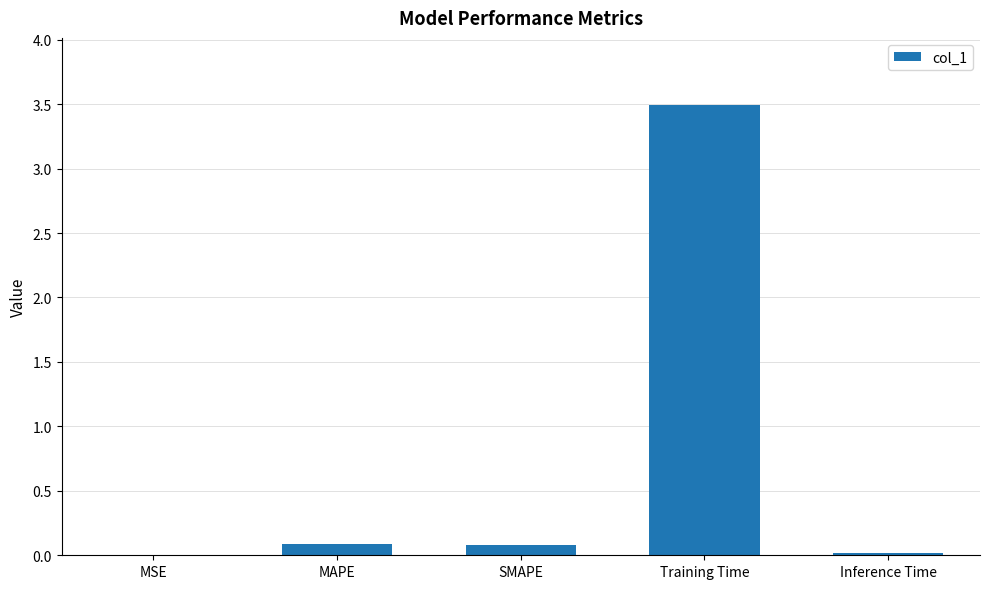

What is the approximate value at Training Time?

3.5